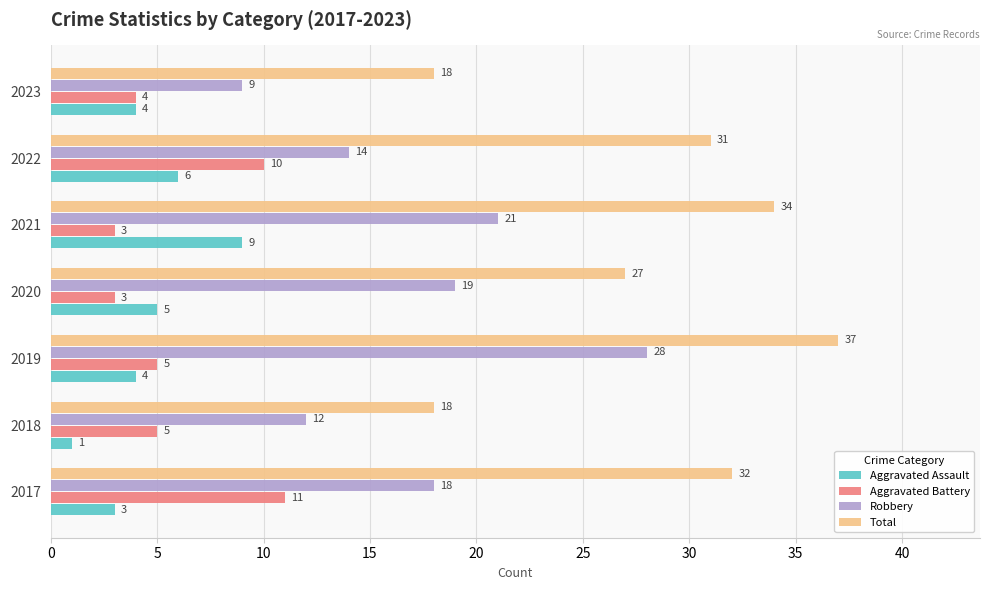

True or false: Total has a value of 44 at 2017.

False